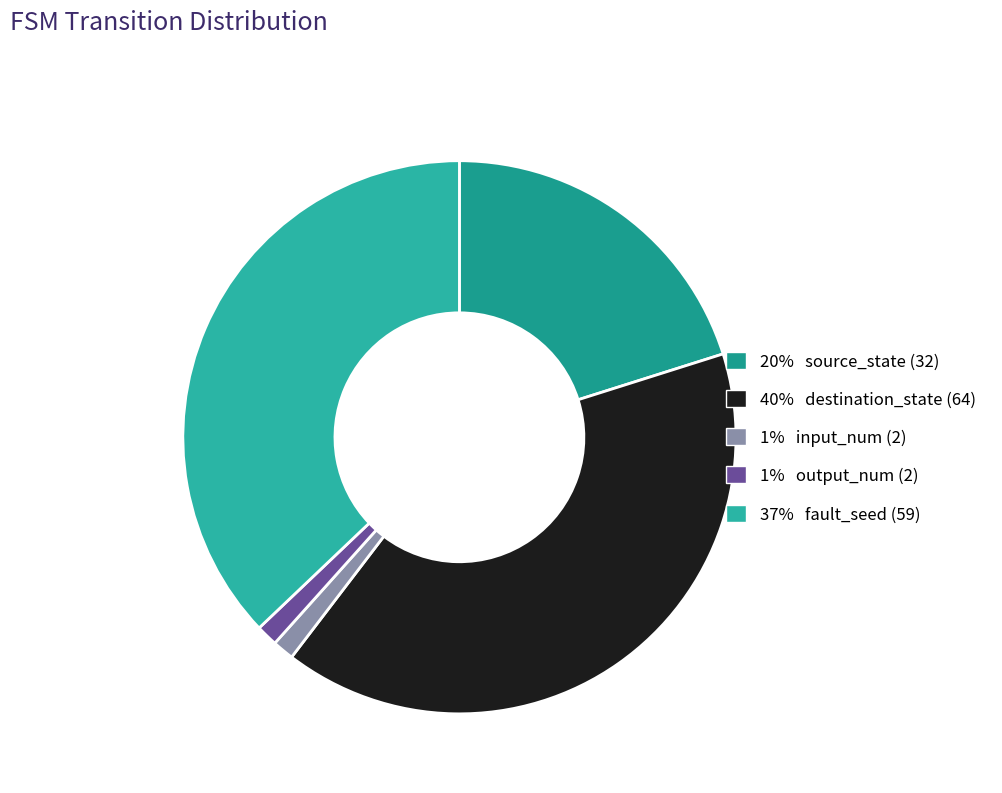

Which slice is the largest?

40% destination_state (64)